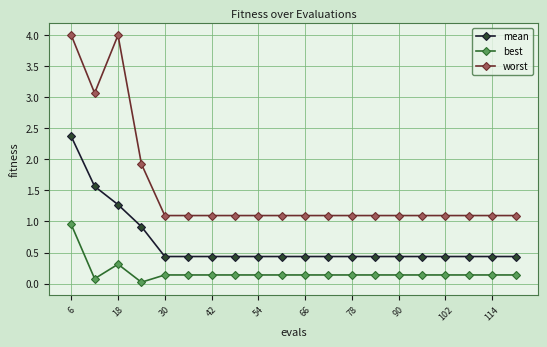

Which series has the largest total across all categories?

worst